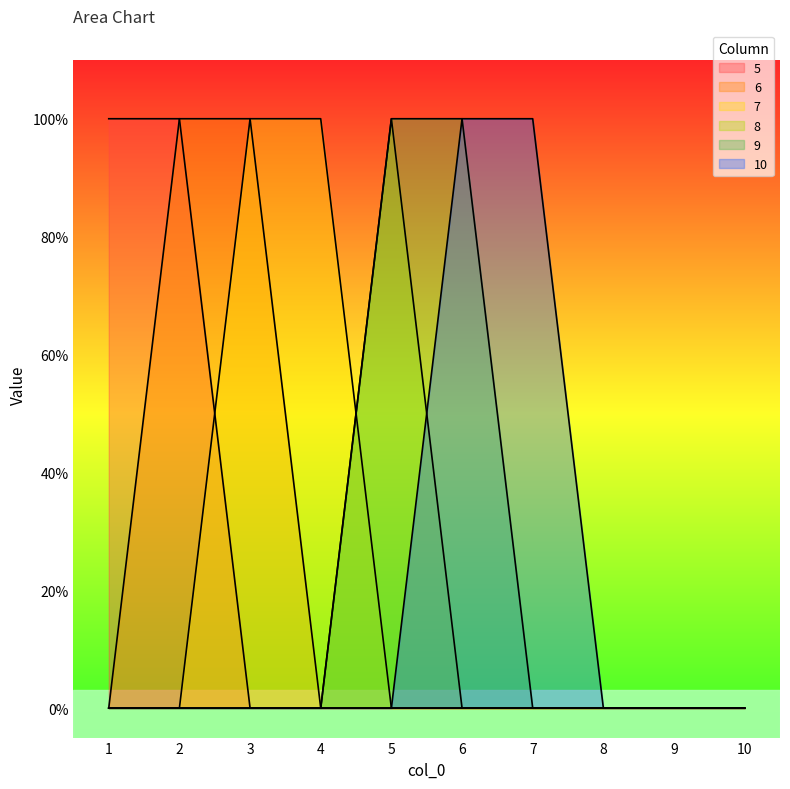

True or false: 6 has more than 0 interior local peaks.

False